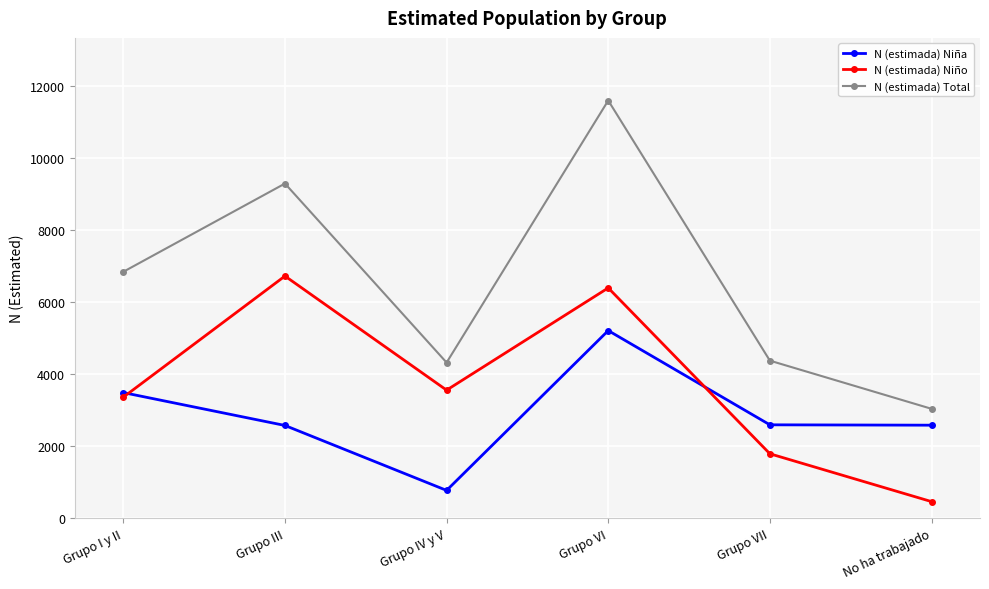

What position from the right is Grupo I y II?

6